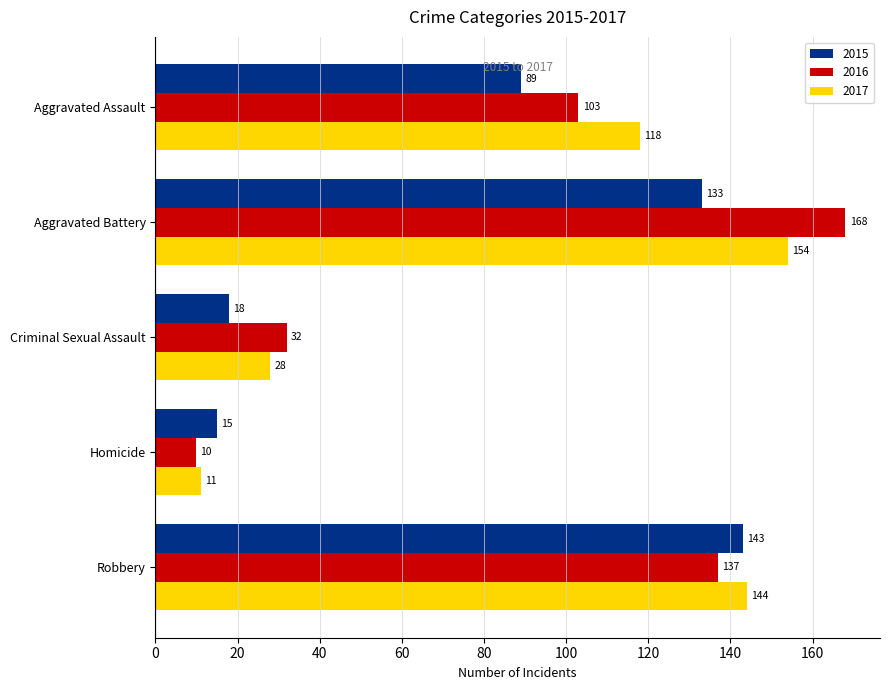

How many series are shown in this chart?

3